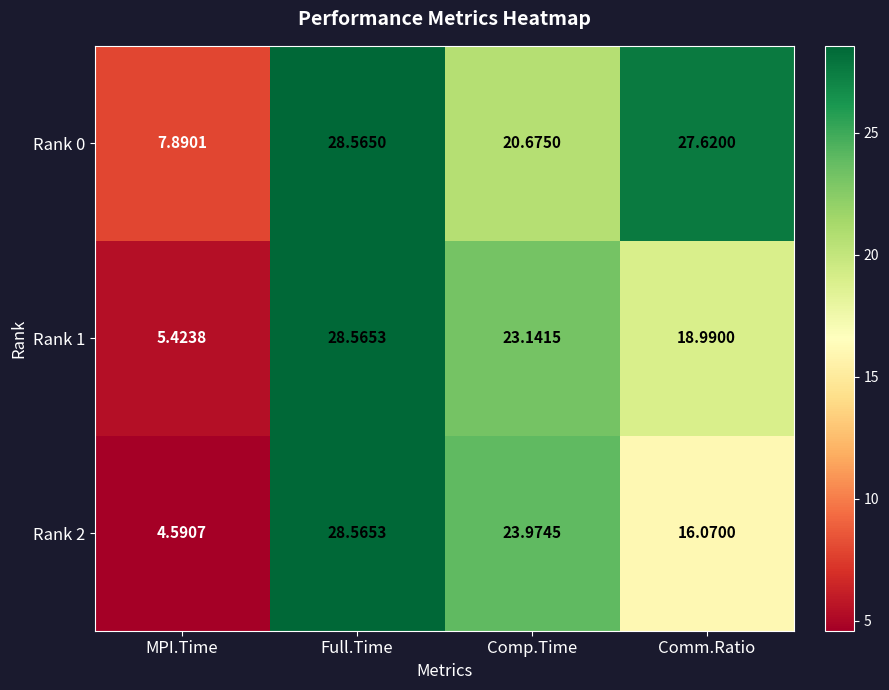

Which category has the lowest value across all series?

MPI.Time